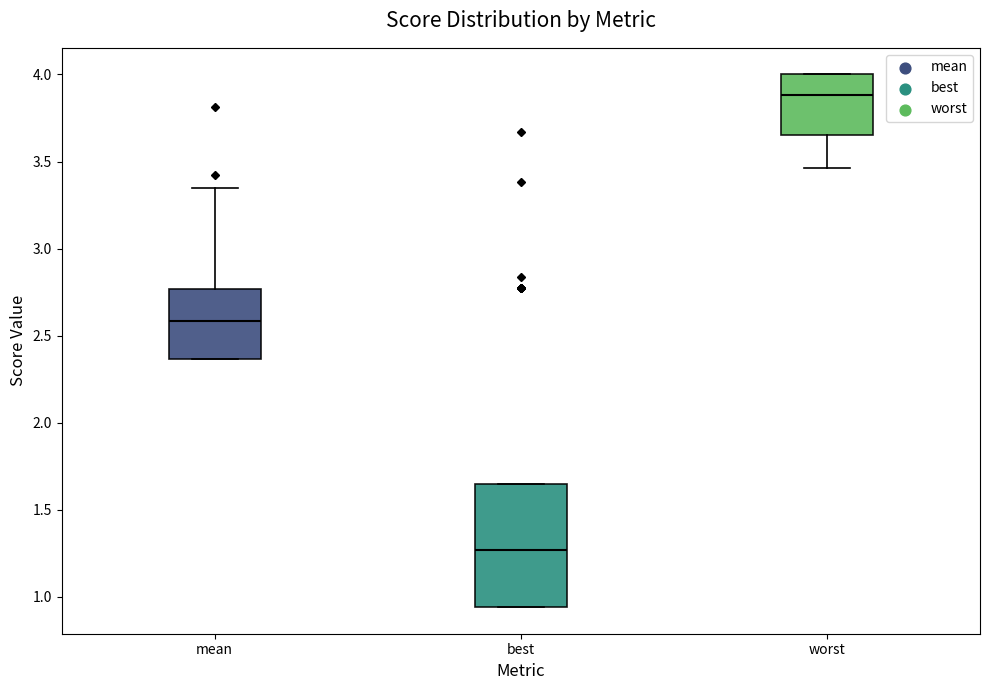

Reading left to right, read every box against the y-axis: the position of its median line, the range the box covers, and the ends of its whiskers. The values are not printed on the chart, so give them approximately, as read against the axis.

mean: median 2.60, box 2.35 to 2.75, whiskers 2.35 to 3.35
best: median 1.25, box 0.95 to 1.65, whiskers 0.95 to 1.65
worst: median 3.90, box 3.65 to 4.00, whiskers 3.45 to 4.00